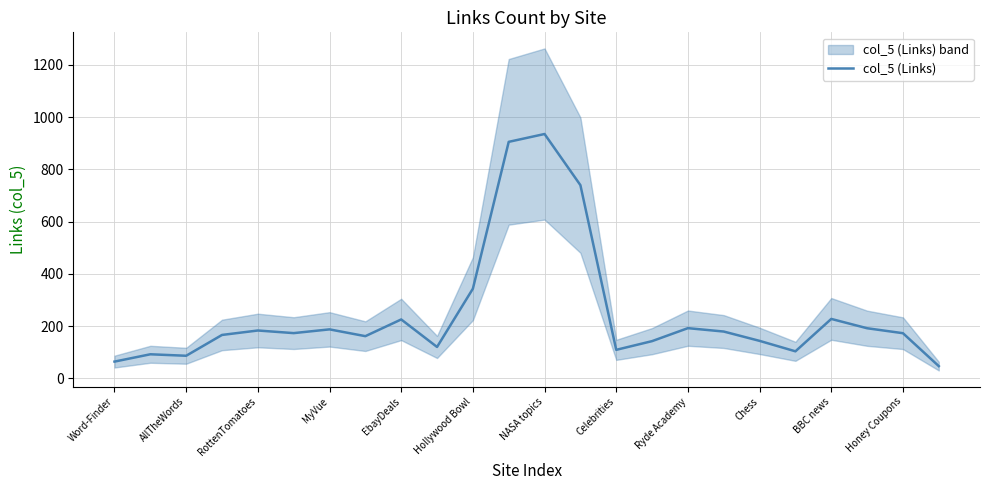

The value of col_5 (Links) at EbayDeals is 226.0. True or false?

True